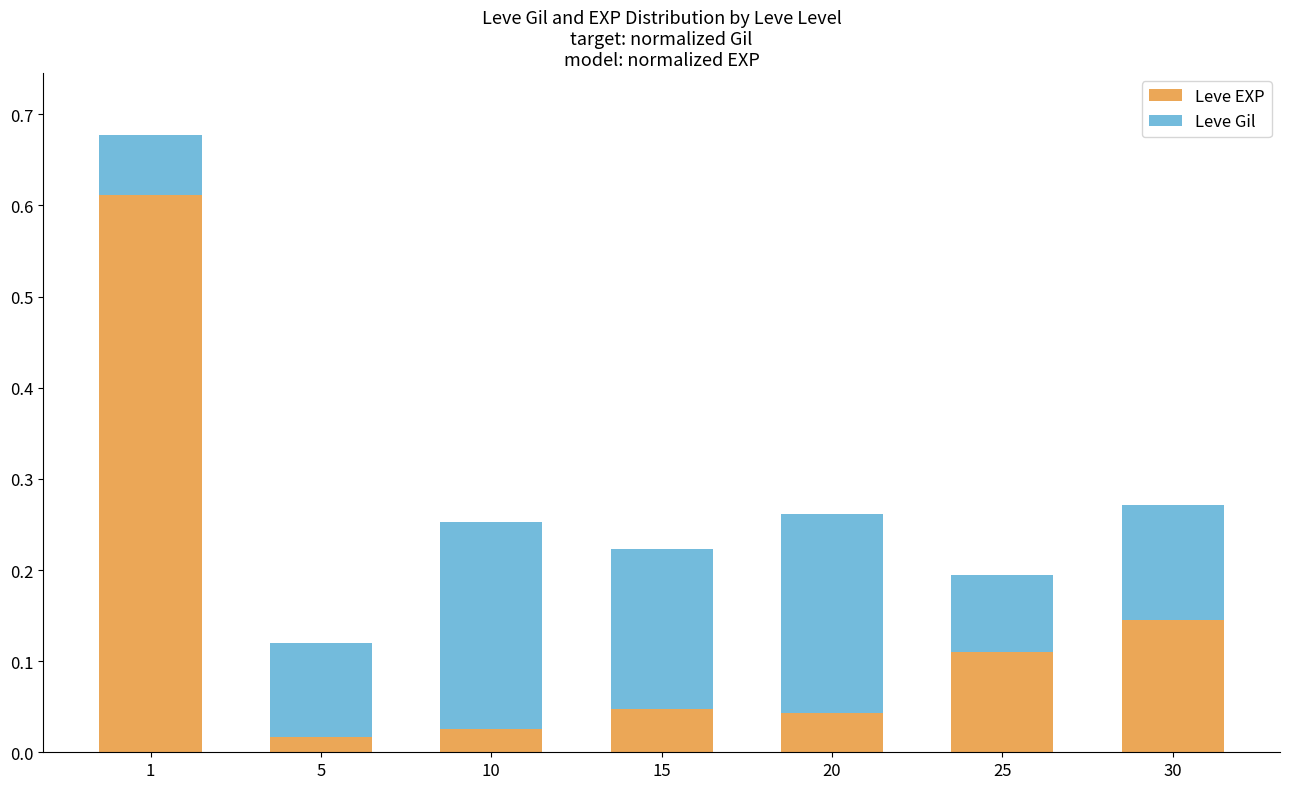

True or false: Leve EXP has a value of 0.2 at 1.

False